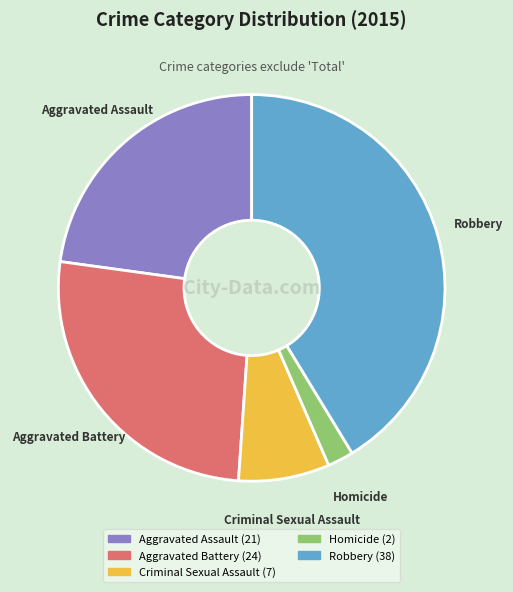

Rank the categories by value from highest to lowest.

Robbery, Aggravated Battery, Aggravated Assault, Criminal Sexual Assault, Homicide